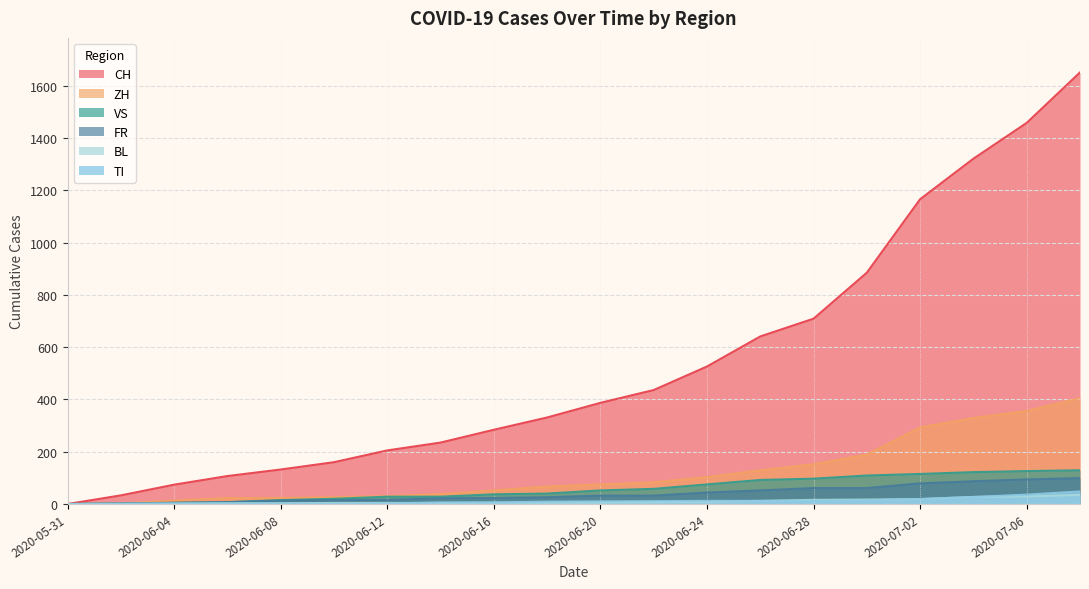

Which has a higher value, 2020-06-12 or 2020-06-30?

2020-06-30